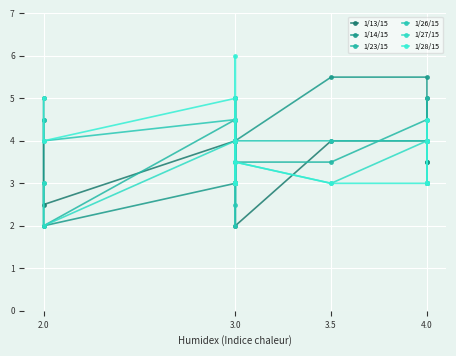

After their last crossing, which series has the higher values: 1/27/15 or 1/14/15?

1/27/15